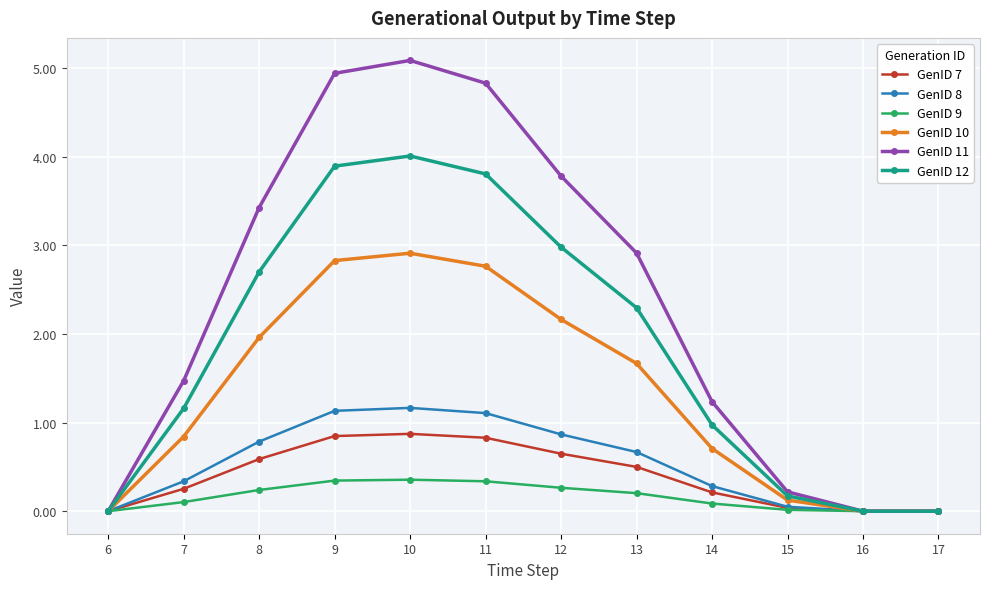

What is the difference between the highest and lowest values at 13?

2.7